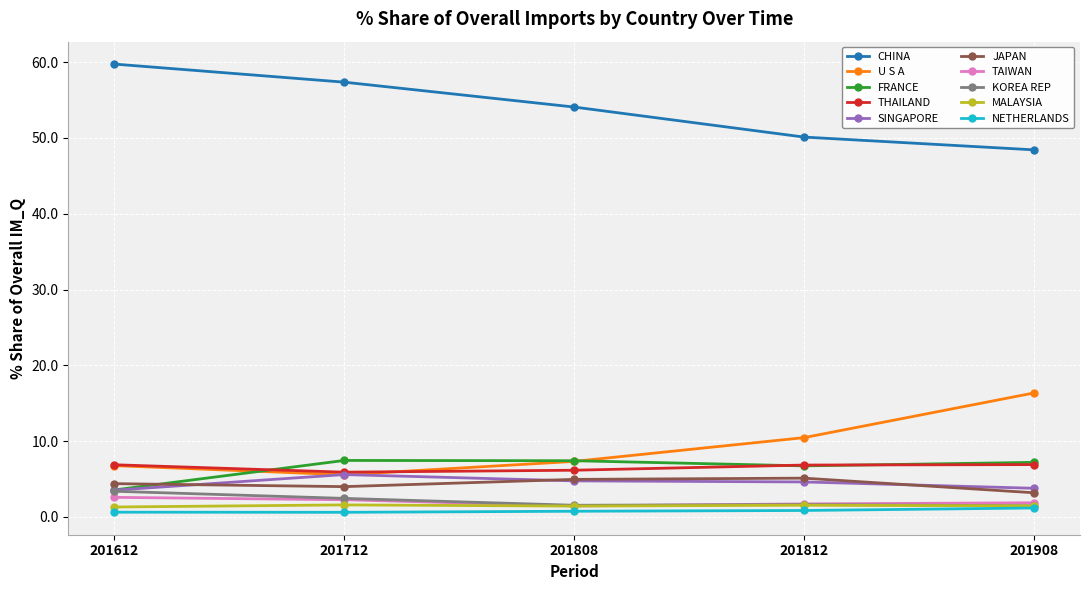

The SINGAPORE series shows 7.8 at 201808. True or false?

False